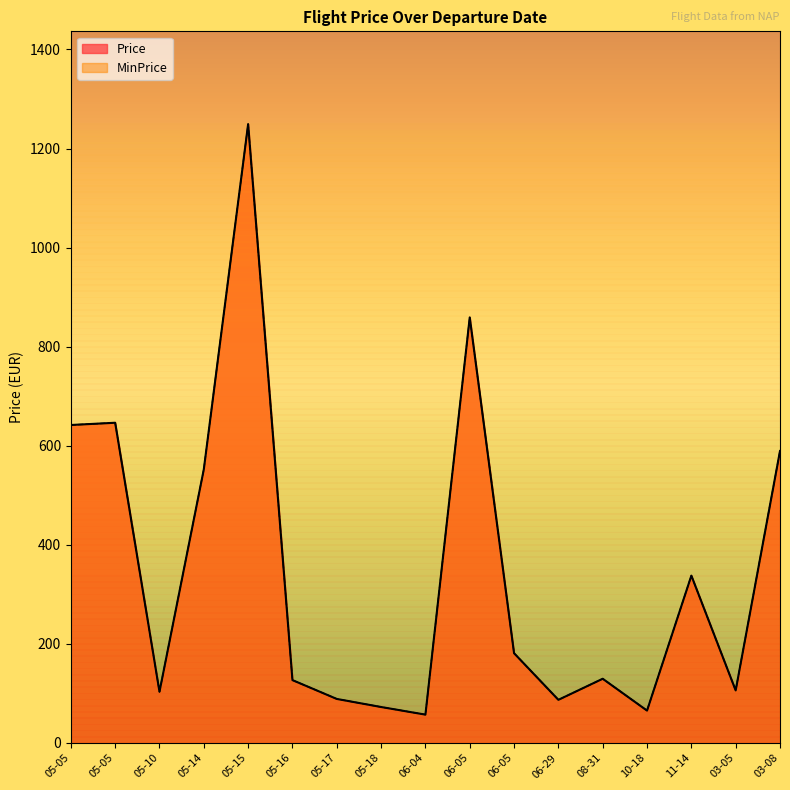

What is the maximum value for Price?

1249.3